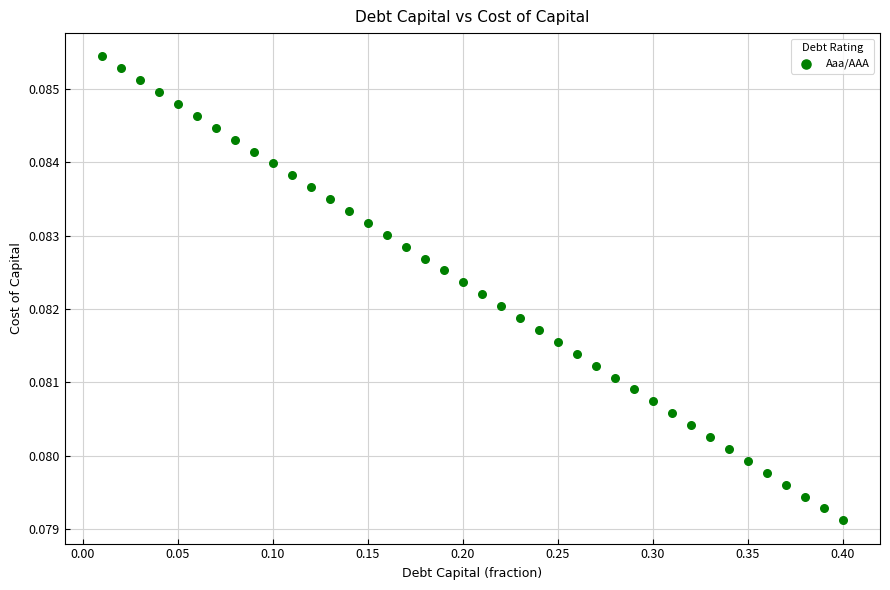

What is the range of X values (max minus min)?

0.4